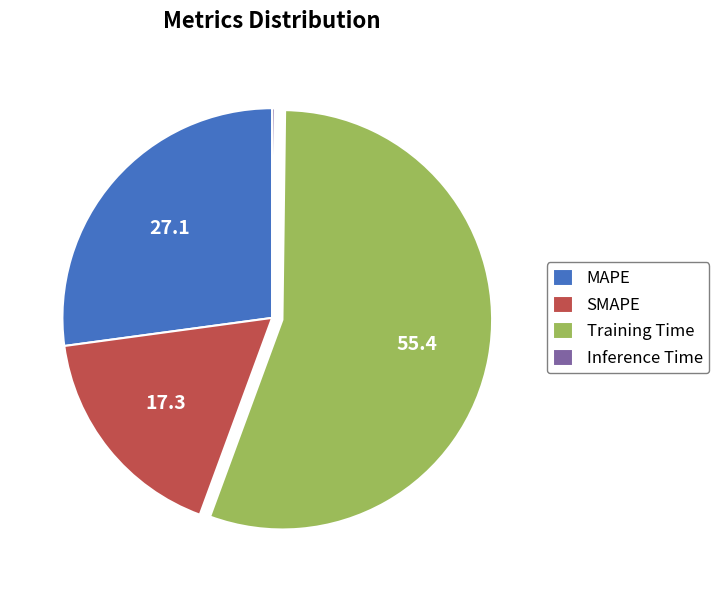

True or false: Training Time accounts for 55% of the total.

True